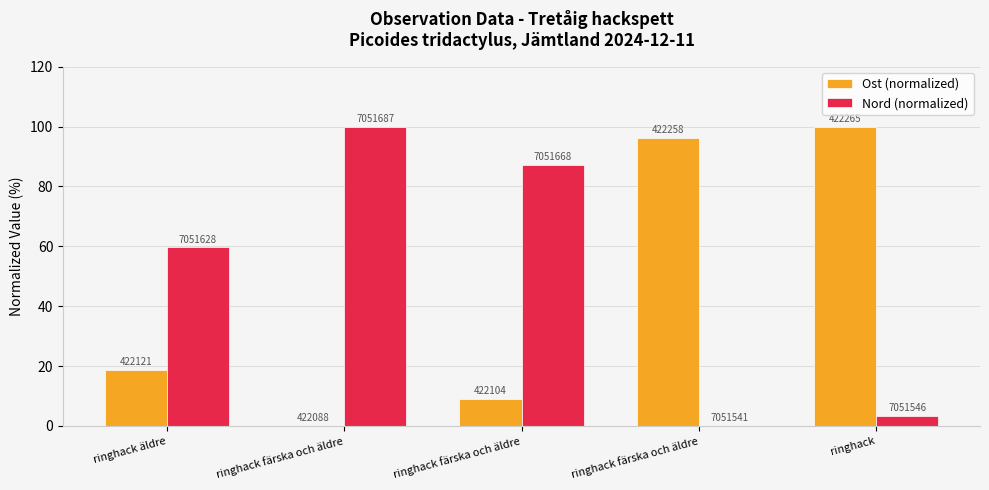

What are all the series names shown in the legend?

Ost (normalized), Nord (normalized)